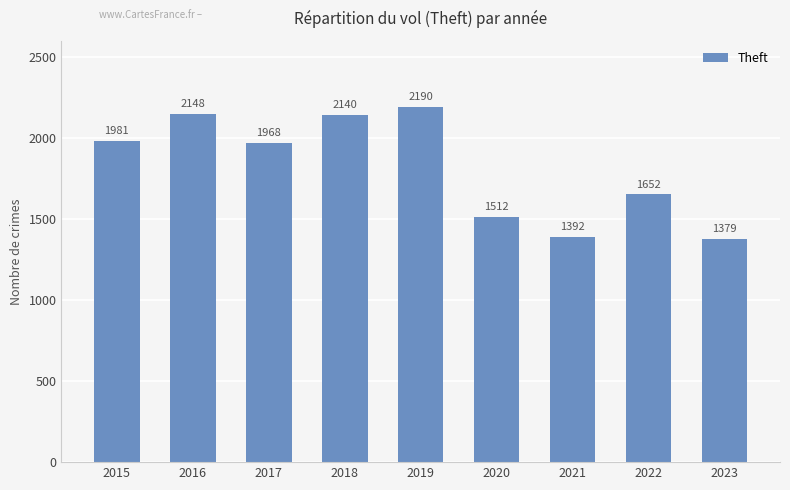

What is the difference between the second highest and second lowest values?

756